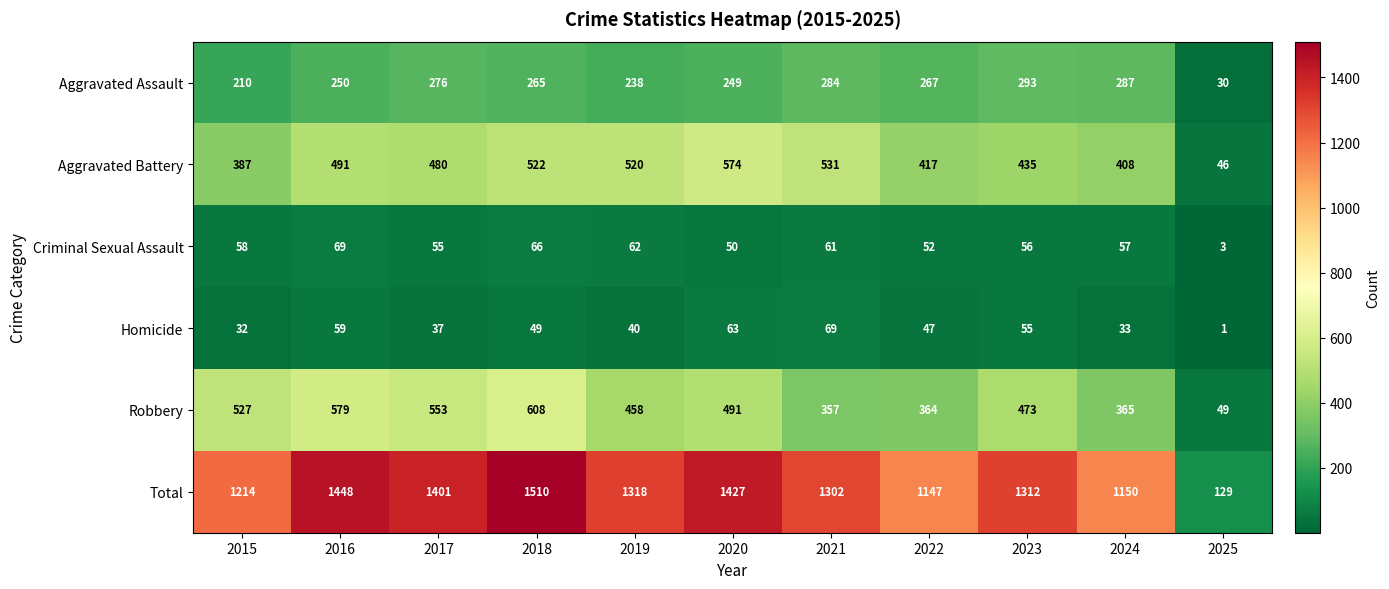

What is the greatest value displayed?

1510